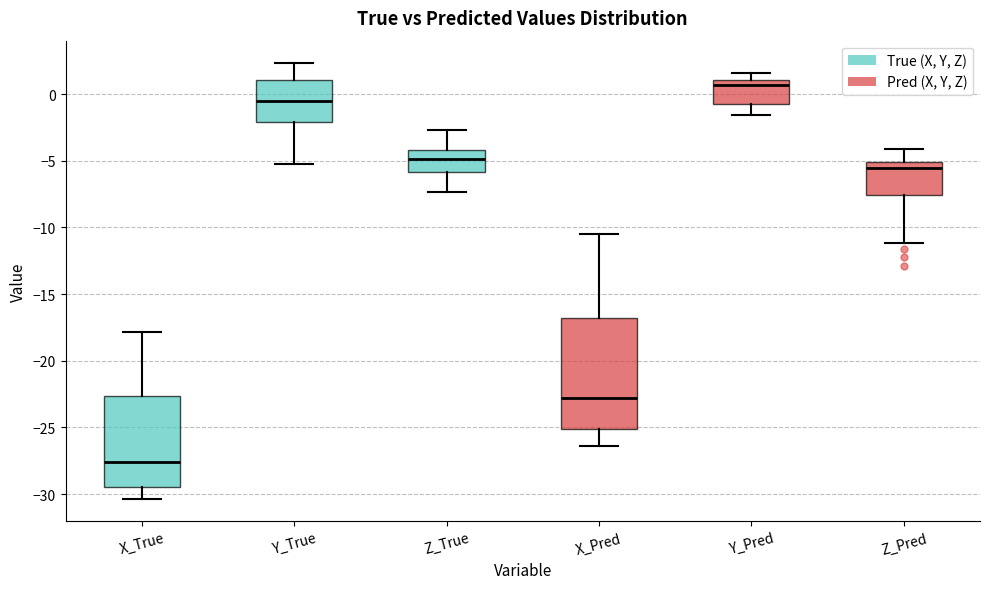

Reading left to right, transcribe this box plot: for each box, give where its median line is, the range the box spans, and where its two whiskers end, as read against the y-axis. The values are not printed on the chart, so give them approximately, as read against the axis.

X_True: median -27.5, box -29.5 to -22.5, whiskers -30.5 to -18.0
Y_True: median -0.5, box -2.0 to 1.0, whiskers -5.0 to 2.5
Z_True: median -5.0, box -6.0 to -4.0, whiskers -7.5 to -2.5
X_Pred: median -23.0, box -25.0 to -17.0, whiskers -26.5 to -10.5
Y_Pred: median 0.5, box -0.5 to 1.0, whiskers -1.5 to 1.5
Z_Pred: median -5.5, box -7.5 to -5.0, whiskers -11.0 to -4.0